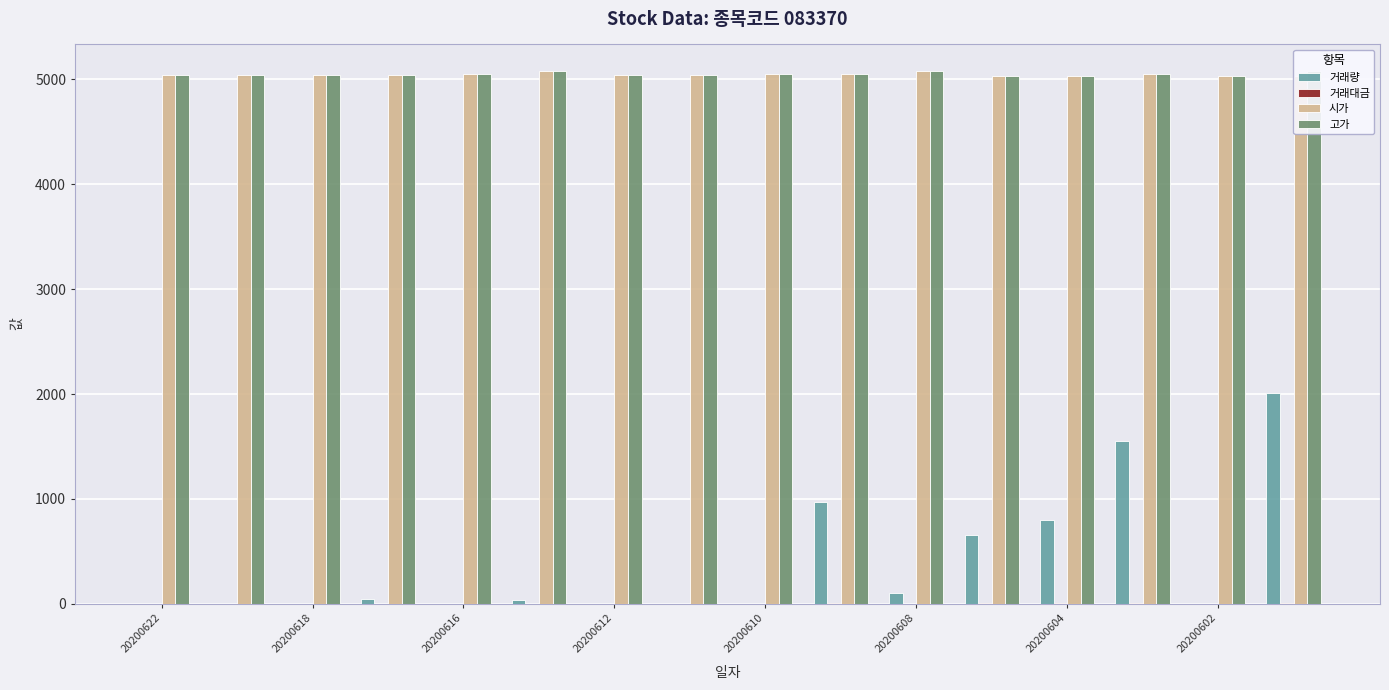

How many bars are there in each group?

4